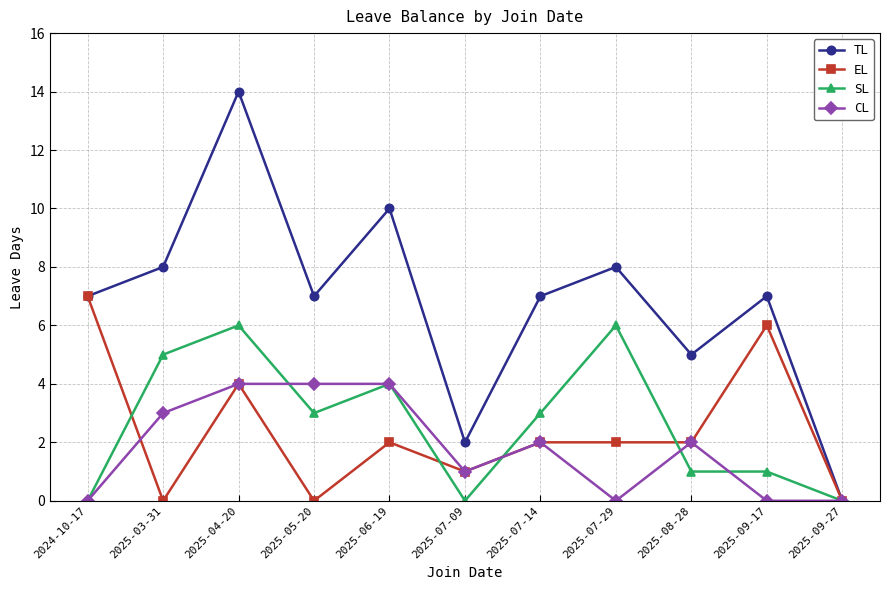

True or false: TL has more than 0 points higher than both neighbors.

True